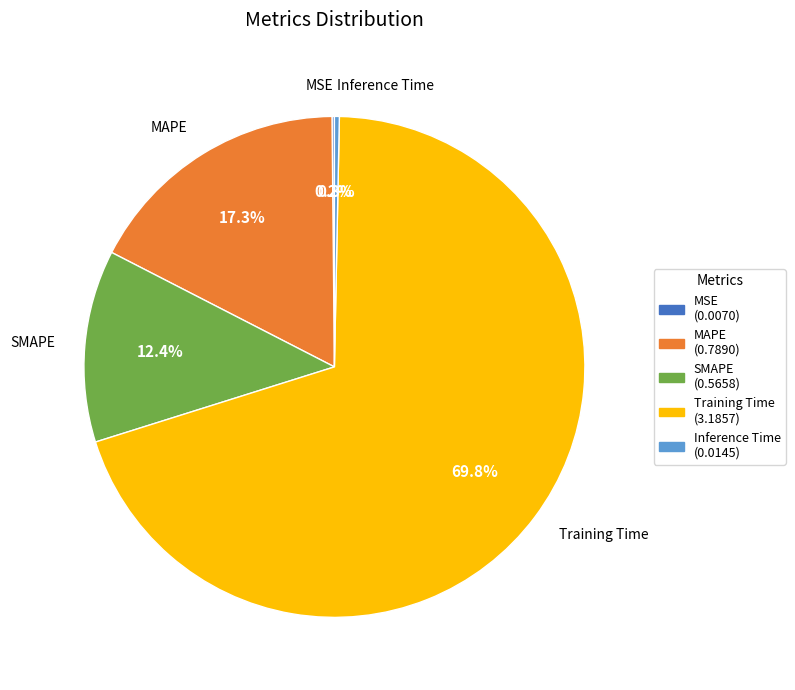

Which category has the biggest portion of the pie?

Training Time